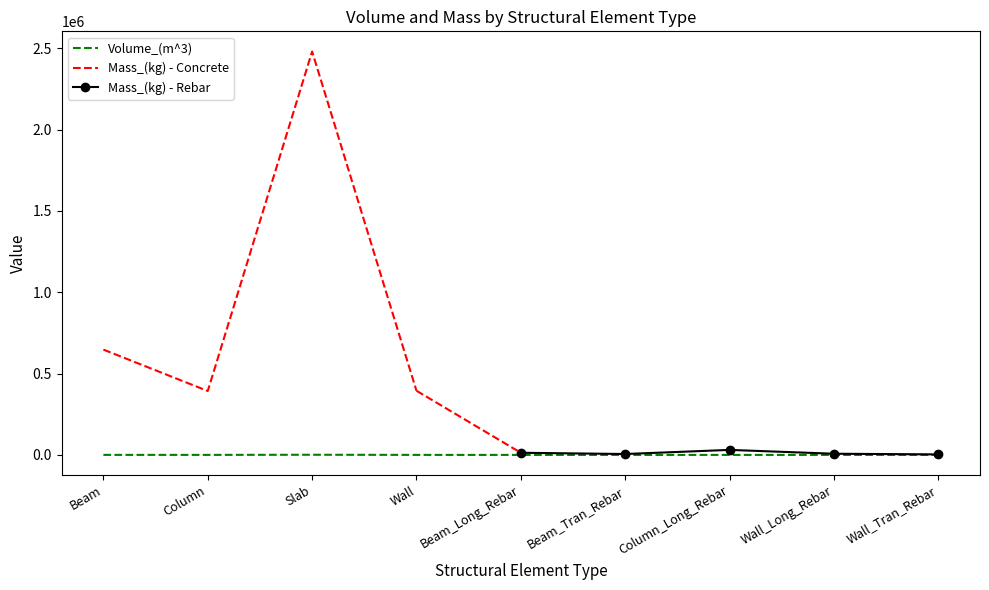

What is the sum of all values?

1607.7